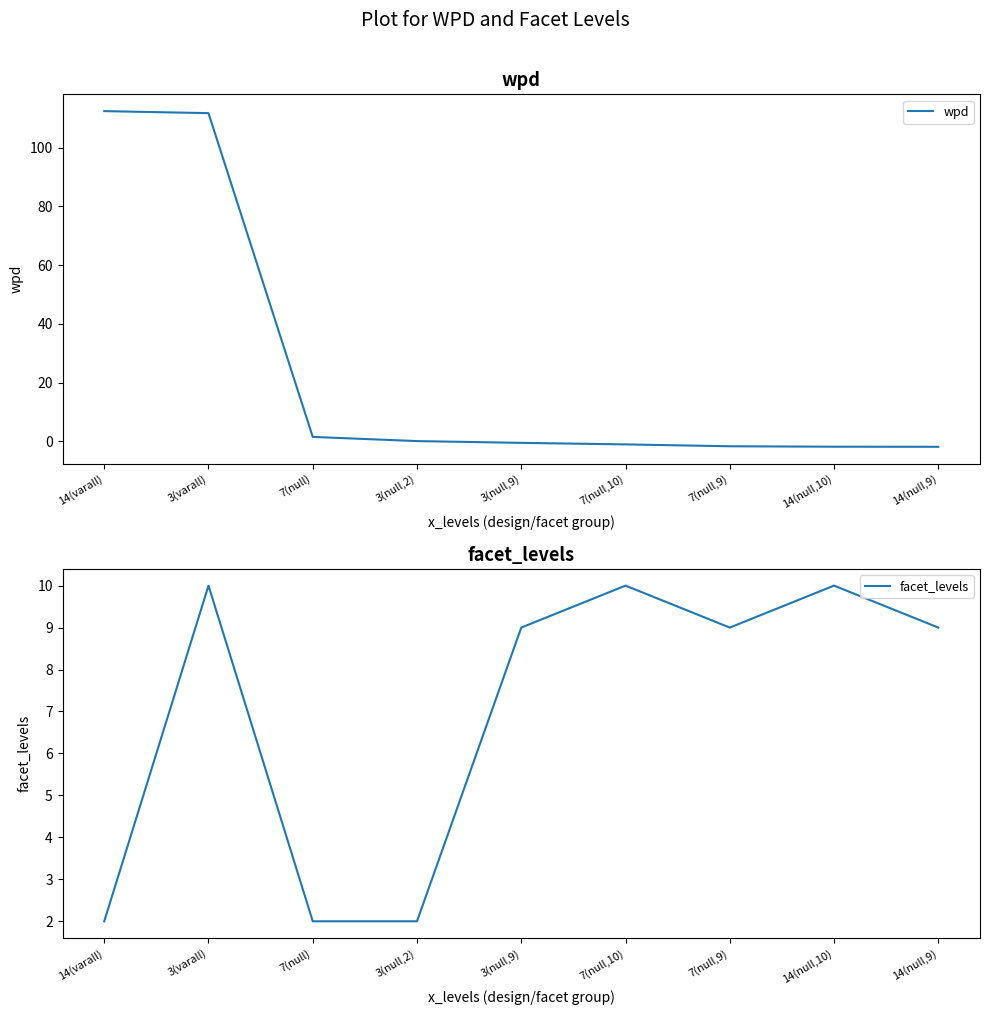

Which series changed the most between 7(null,10) and 14(null,10)?

wpd